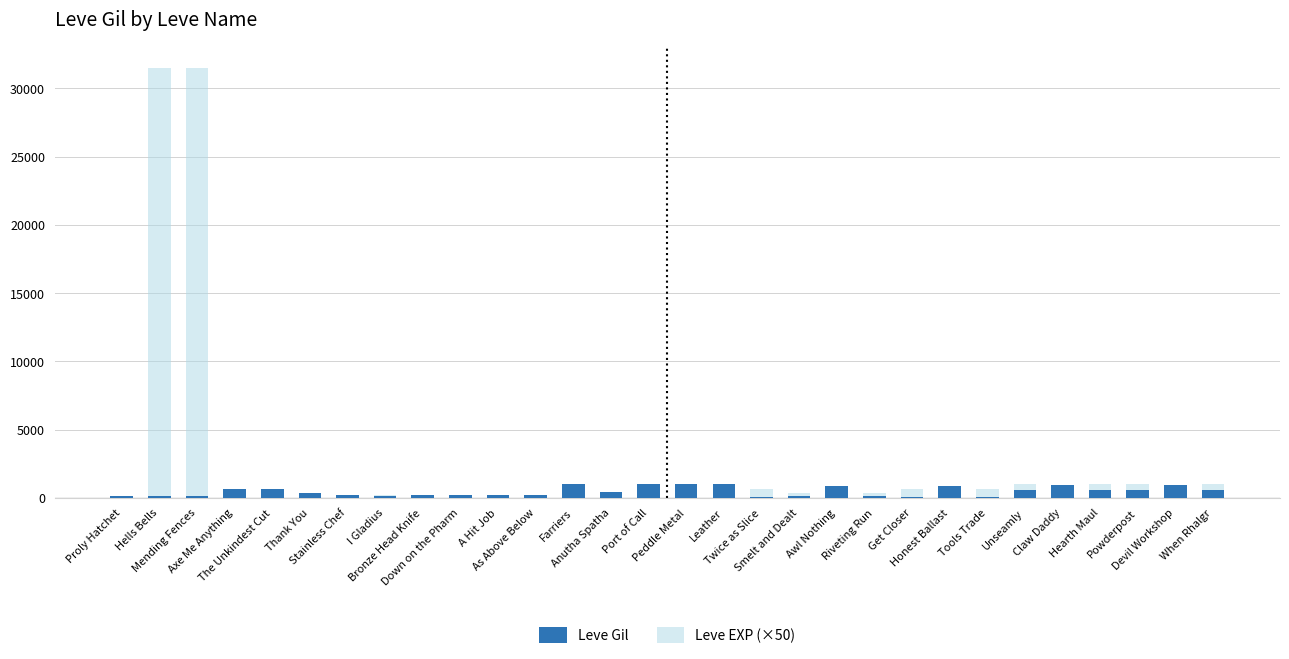

Is it true that Leve EXP (×50) equals 95 at Anutha Spatha?

False